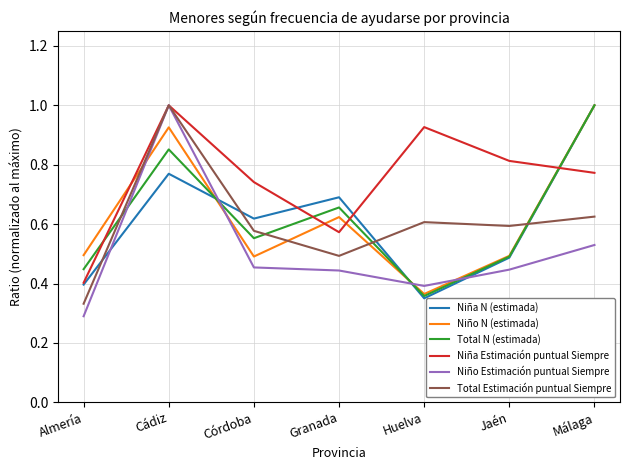

How many Total Estimación puntual Siempre values are between 0 and 1?

7